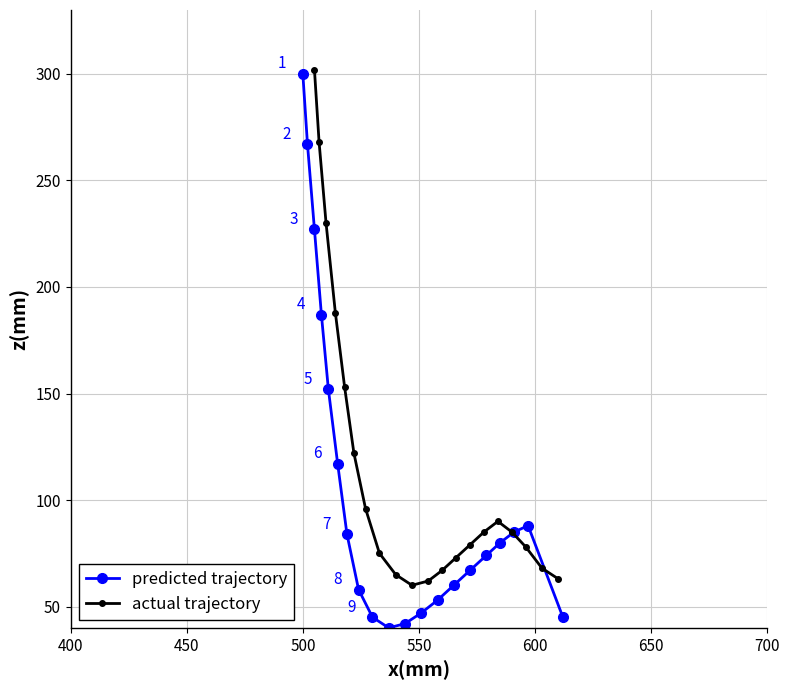

What is the highest value of the actual trajectory series?

302